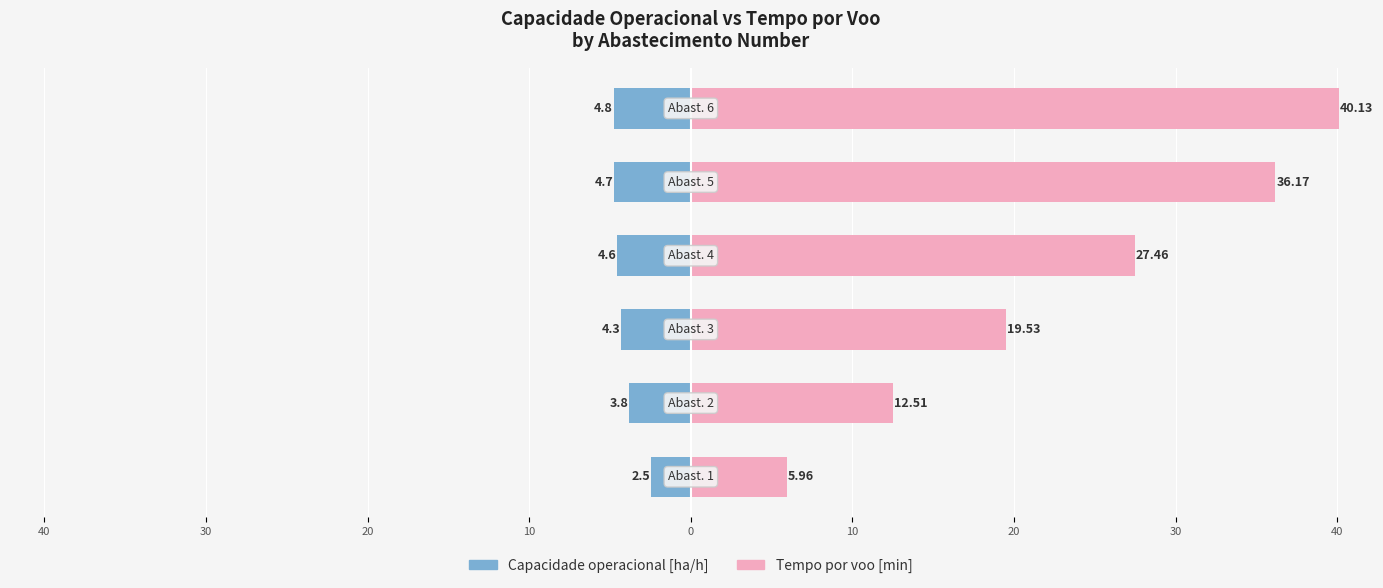

Between 20 and 0, which series saw the biggest shift?

Tempo por voo [min]